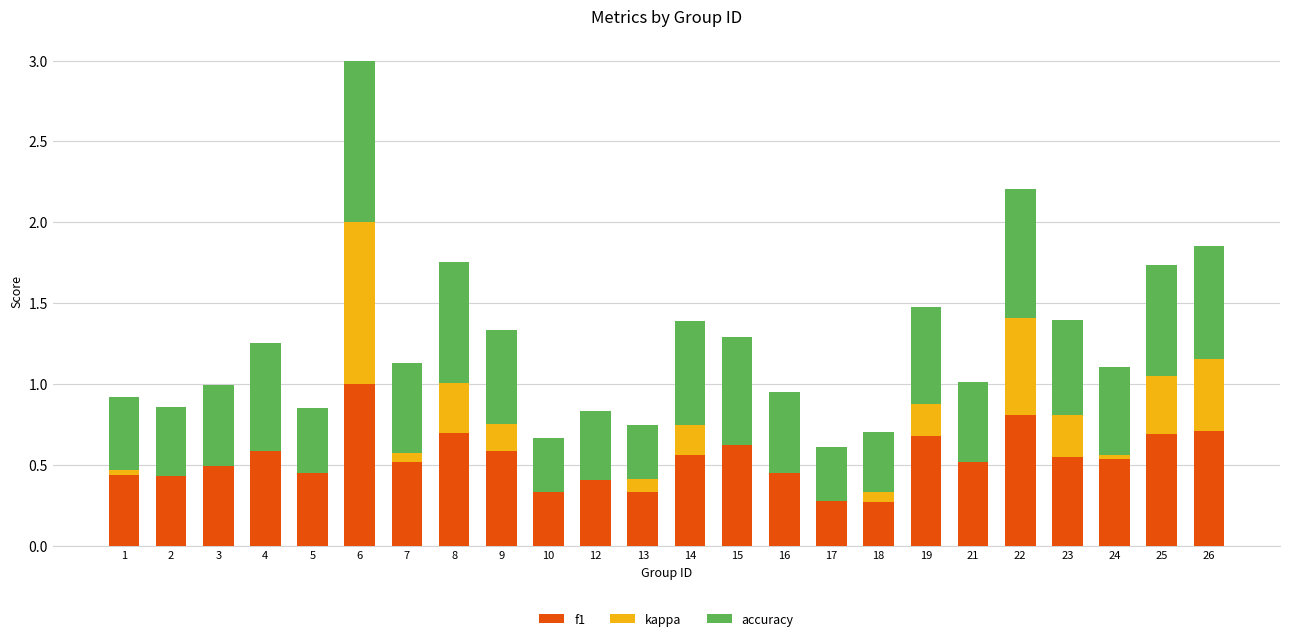

Count the number of data series in this chart.

3